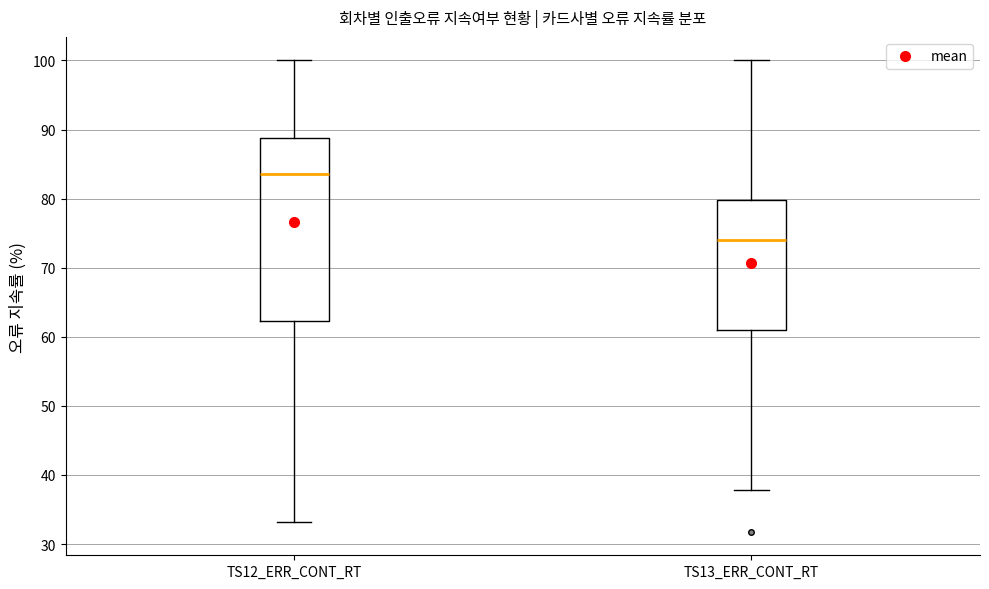

Which box is the tallest, from its lower edge to its upper edge?

TS12_ERR_CONT_RT